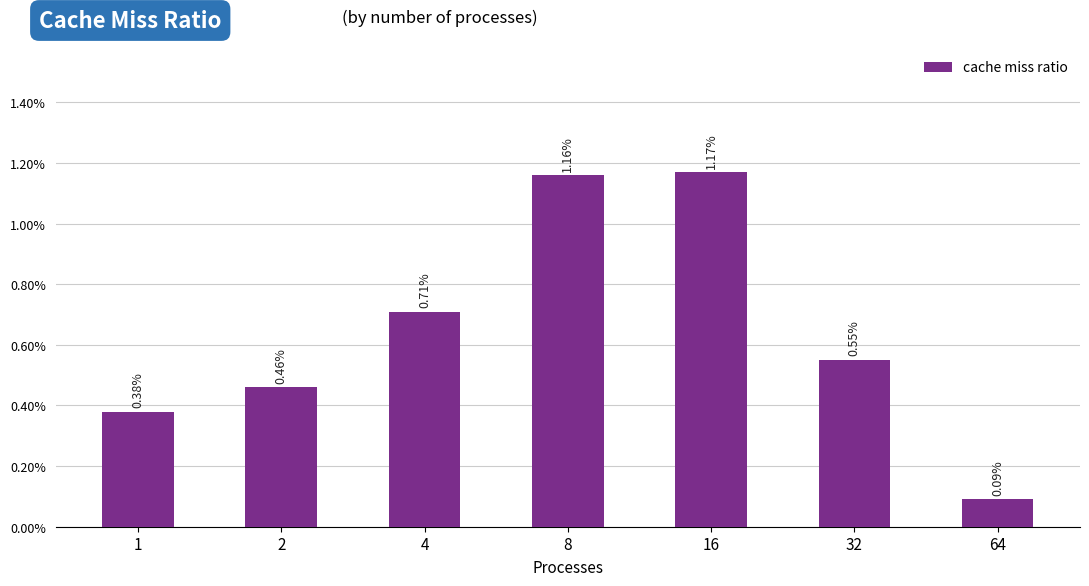

The value at 64 is 0.0. True or false?

False